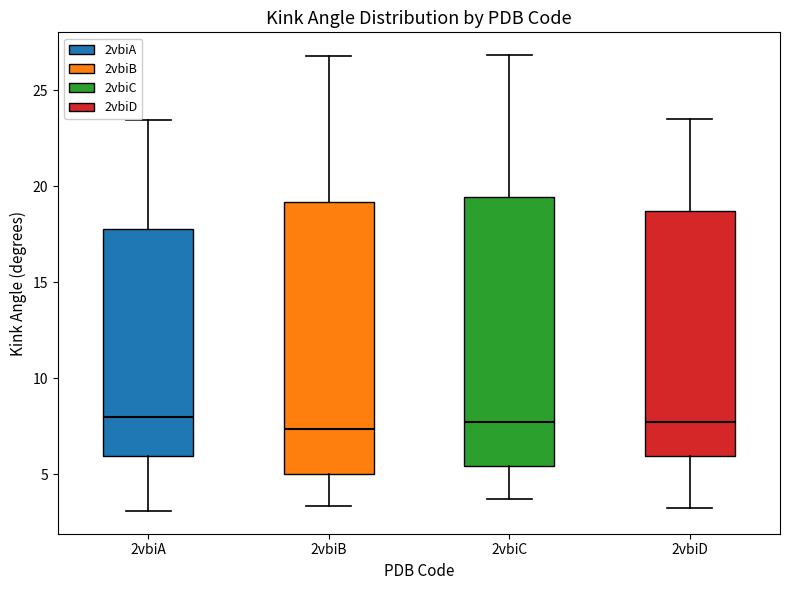

Reading left to right, read every box against the y-axis: the position of its median line, the range the box covers, and the ends of its whiskers. The values are not printed on the chart, so give them approximately, as read against the axis.

2vbiA: median 8.0, box 6.0 to 18.0, whiskers 3.0 to 23.5
2vbiB: median 7.5, box 5.0 to 19.0, whiskers 3.5 to 27.0
2vbiC: median 7.5, box 5.5 to 19.5, whiskers 3.5 to 27.0
2vbiD: median 7.5, box 6.0 to 18.5, whiskers 3.5 to 23.5